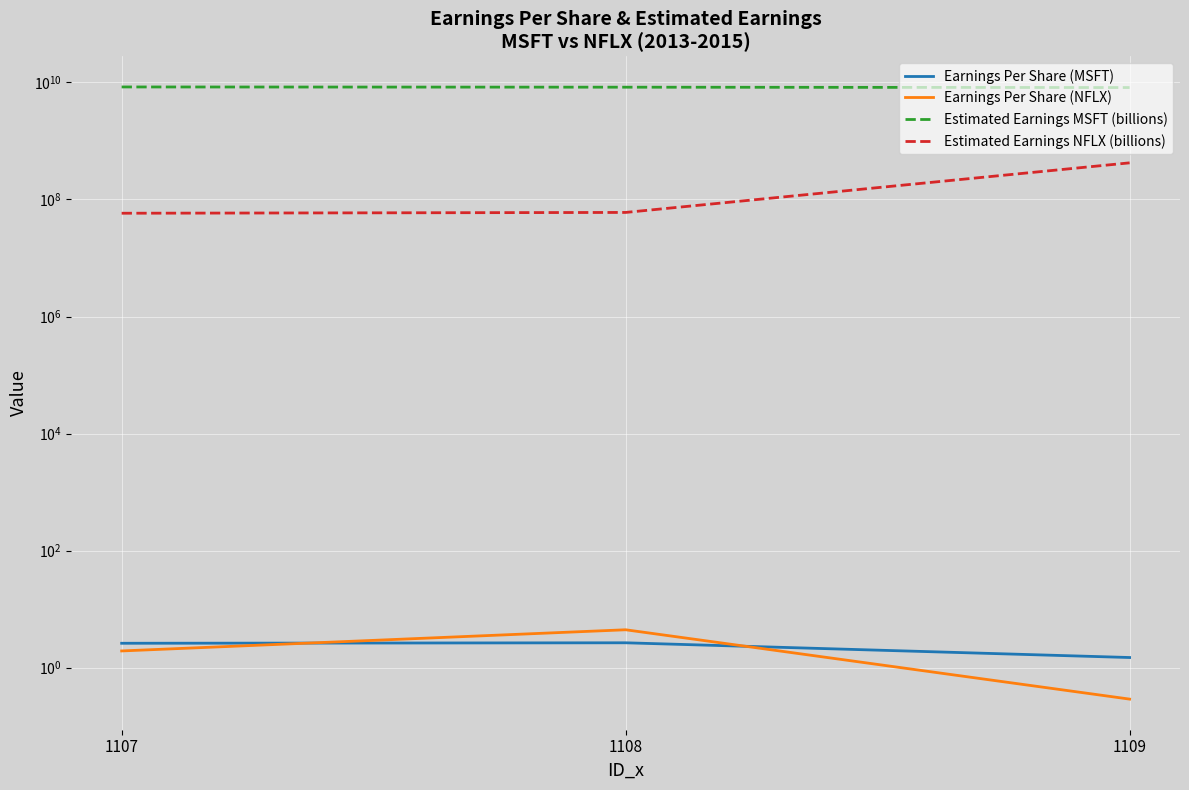

Which series changed the most between 1107 and 1108?

Estimated Earnings MSFT (billions)